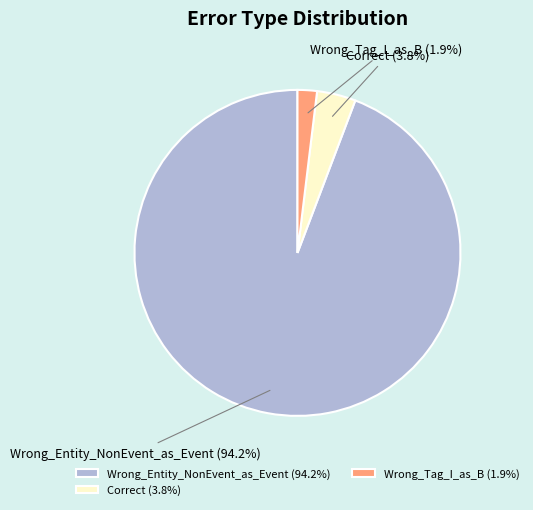

Between Wrong_Entity_NonEvent_as_Event (94.2%) and Wrong_Tag_I_as_B (1.9%), which is larger?

Wrong_Entity_NonEvent_as_Event (94.2%)